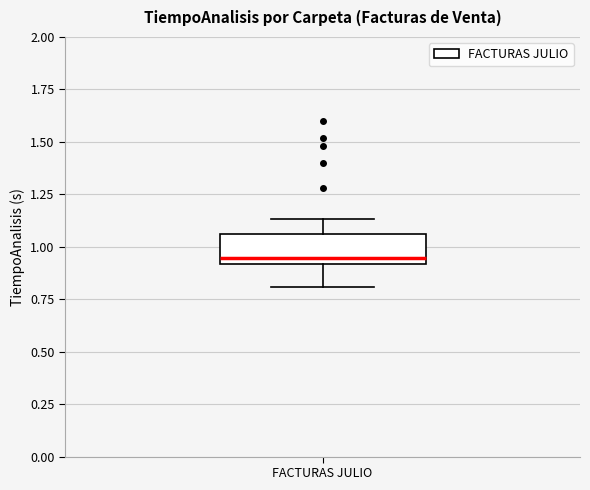

Read this box plot against the y-axis: the position of the median line, the range covered by the box, and the ends of both whiskers. The values are not printed on the chart, so give them approximately, as read against the axis.

median 0.95, box 0.90 to 1.05, whiskers 0.80 to 1.15